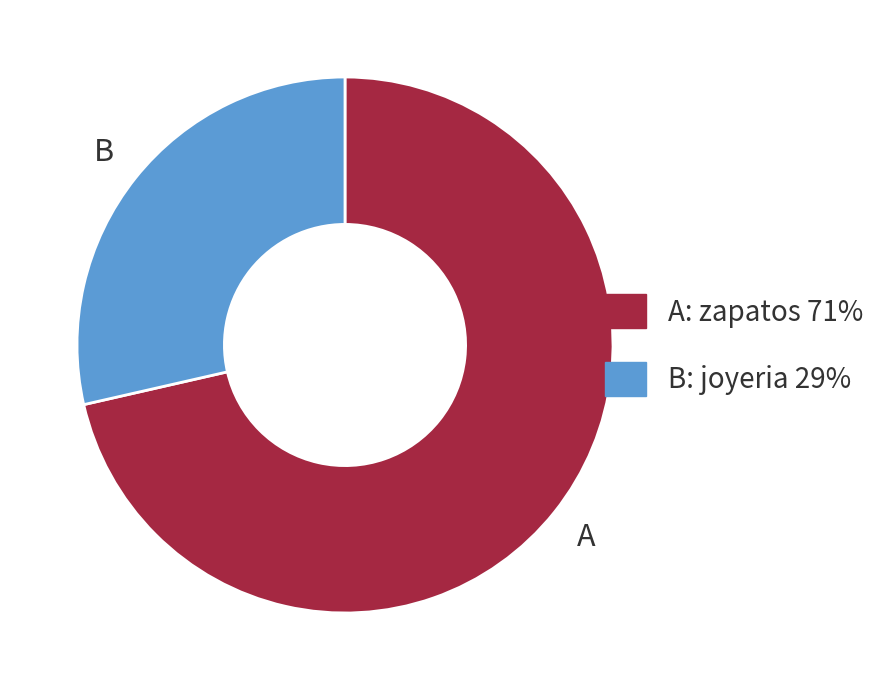

Count the number of slices in the pie.

2